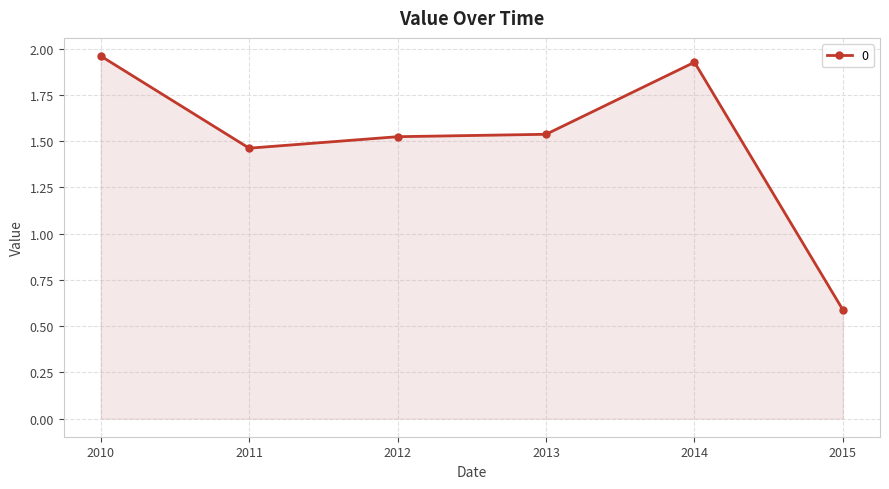

What is the approximate value at 2015?

0.6